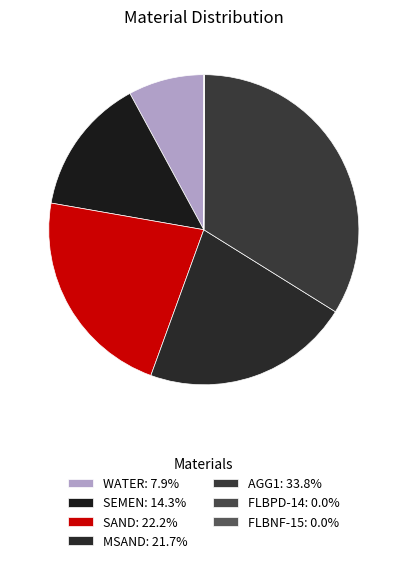

What portion of the pie excludes AGG1?

66.2%